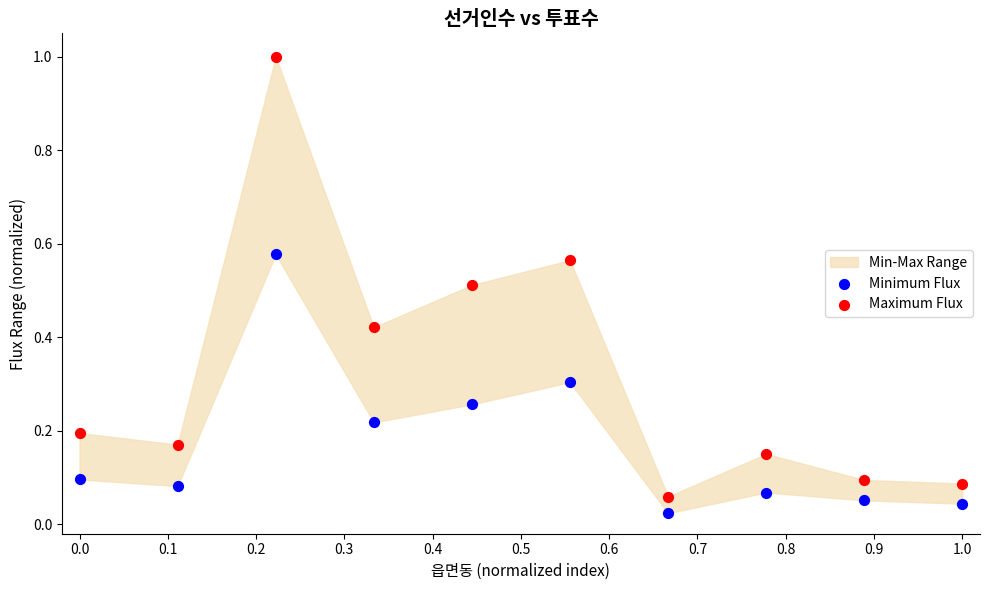

Which series has the largest Y range (max minus min)?

Maximum Flux